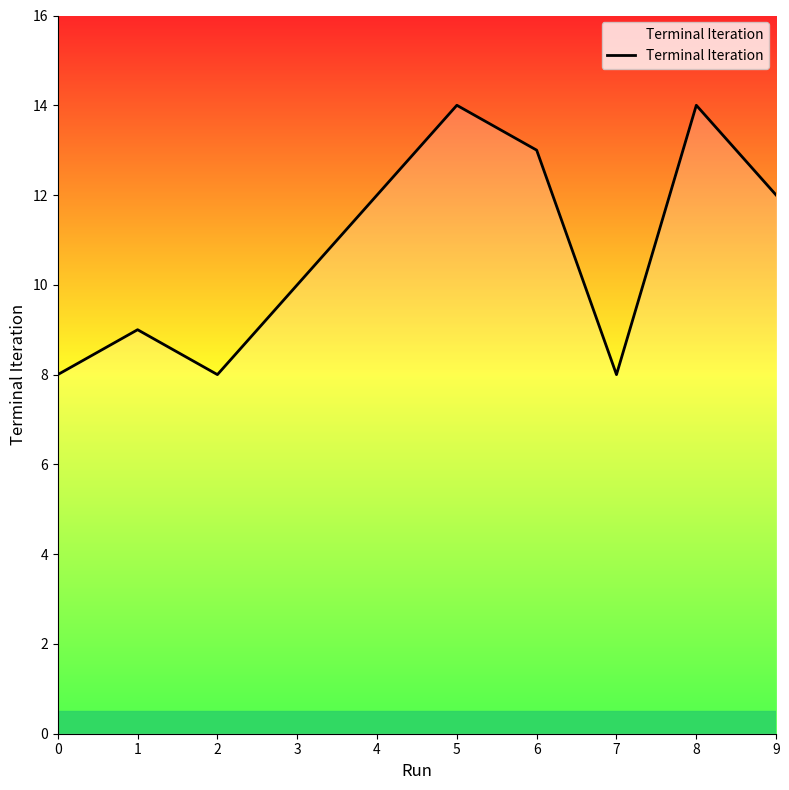

Reading left to right, transcribe all the data shown in this chart.

8	9	8	10	12	14	13	8	14	12